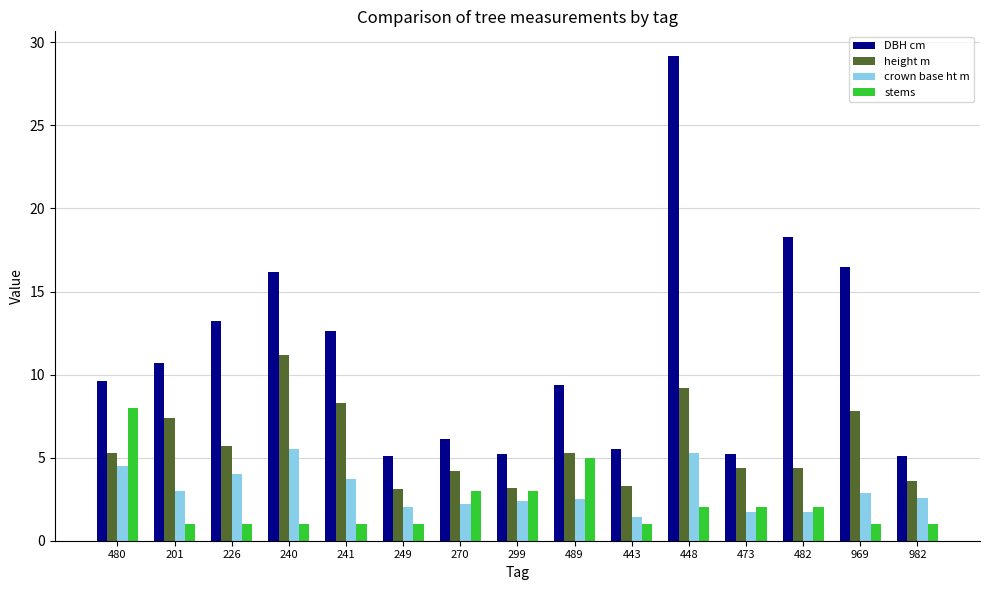

At which category is the sum across all series the highest?

448